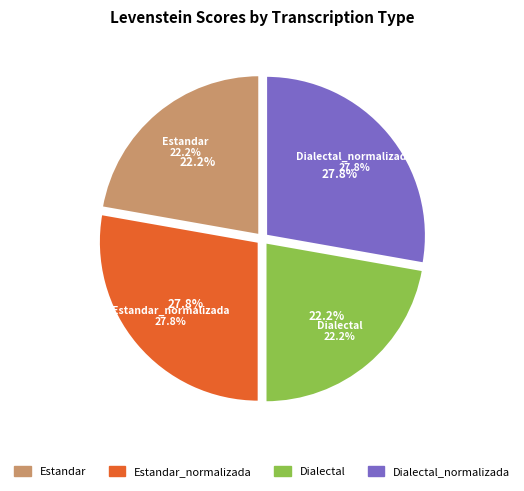

True or false: Estandar accounts for 36% of the total.

False